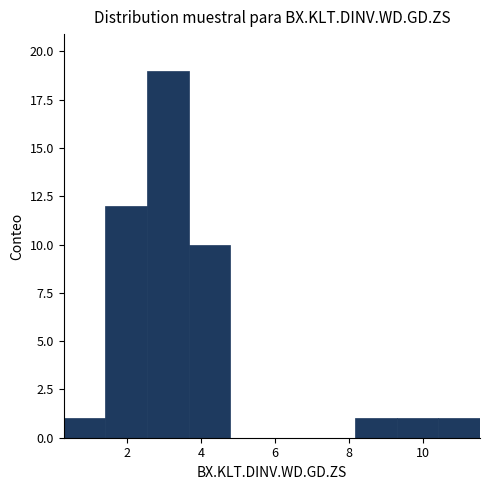

Over which range of the x-axis is the bar tallest?

2.6 to 3.6